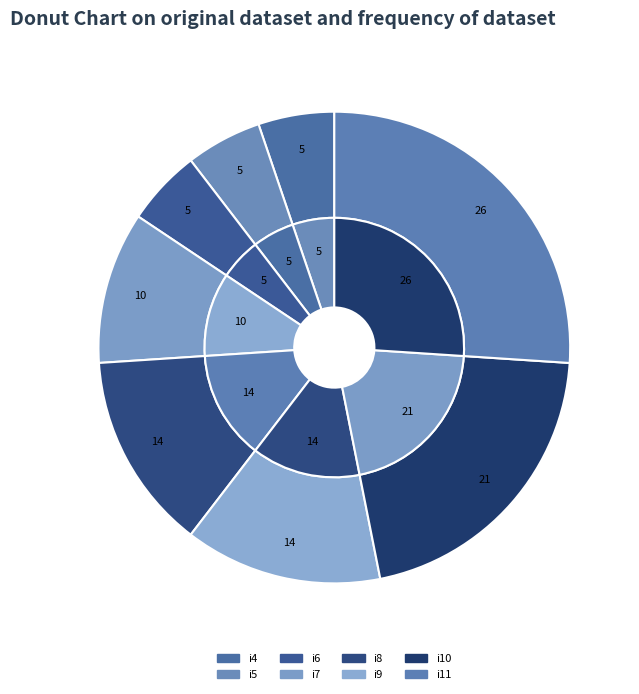

What is the change in value from i10 to i11?

+5